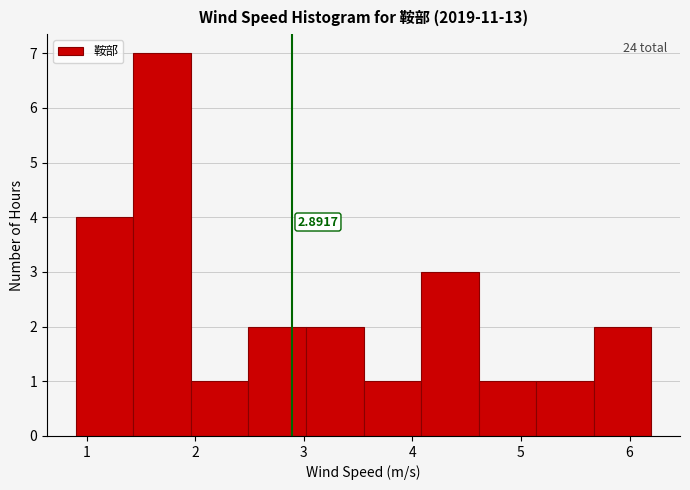

Over which range of the x-axis is the bar tallest?

1.43 to 1.96